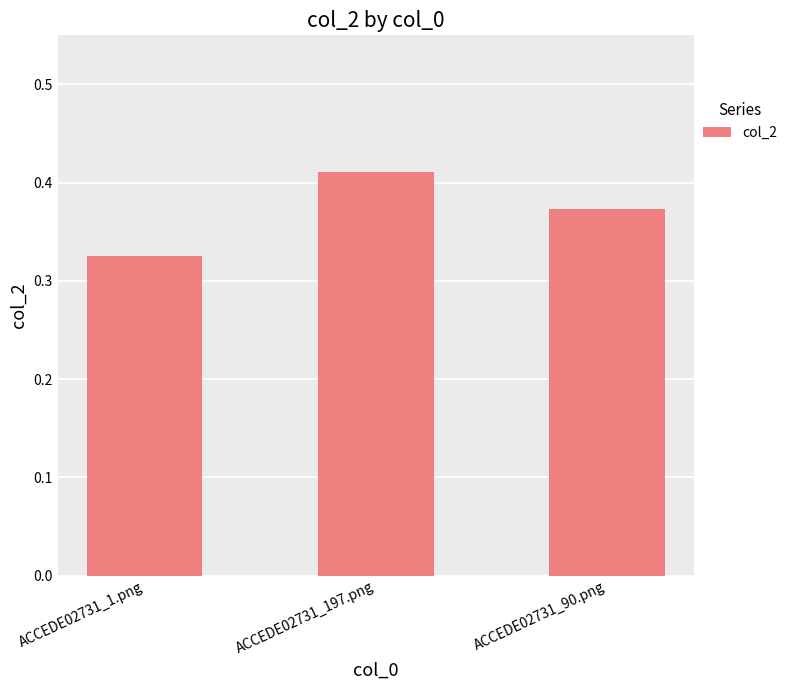

At which label is the value closest to 0?

ACCEDE02731_1.png